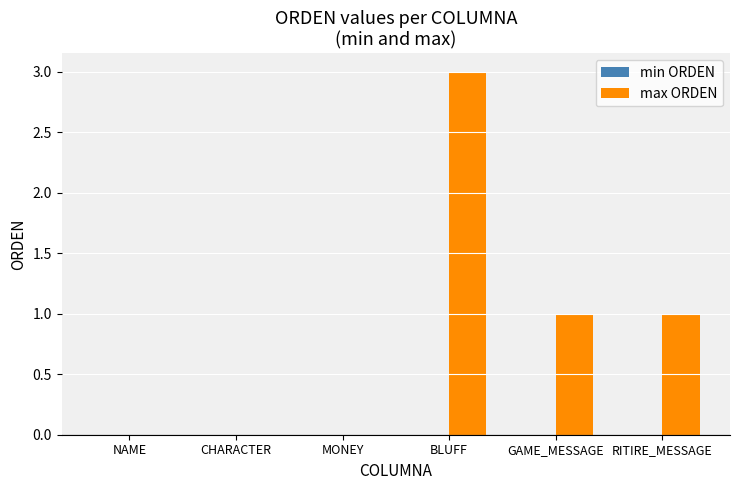

What is the change in value from NAME to BLUFF?

+3